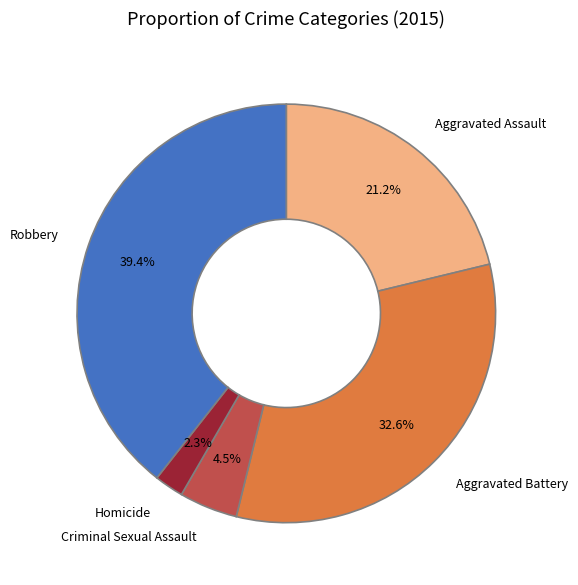

Count the number of slices in the pie.

5